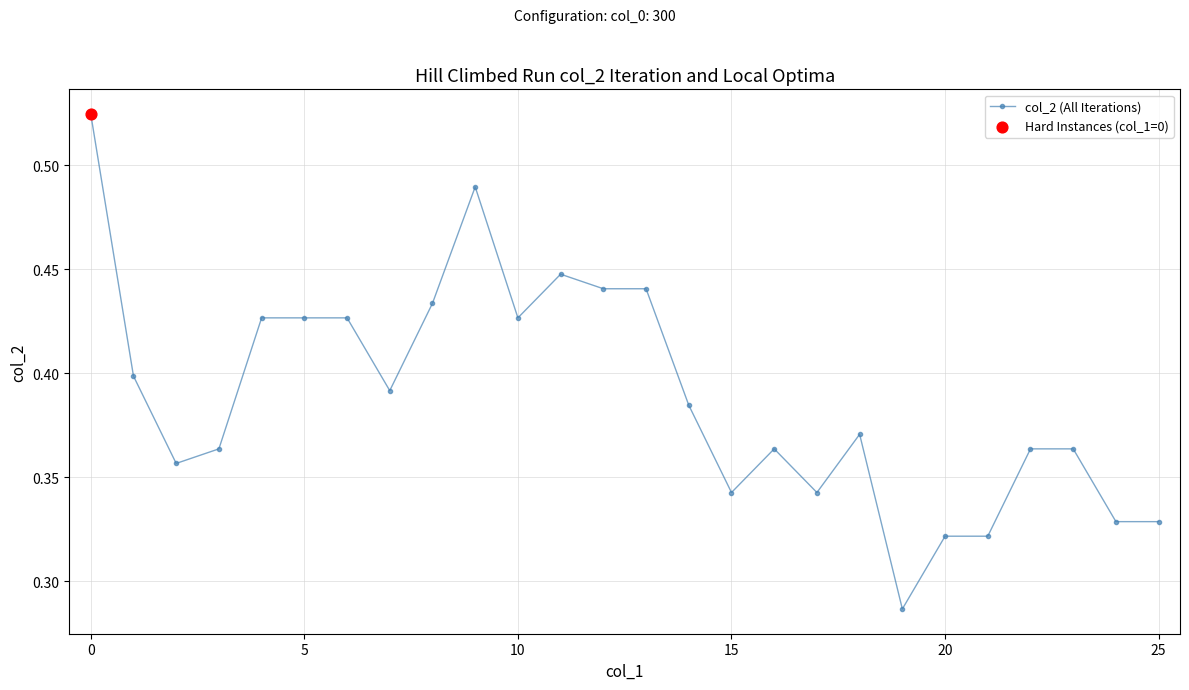

True or false: there are more than 2 points higher than both neighbors.

True